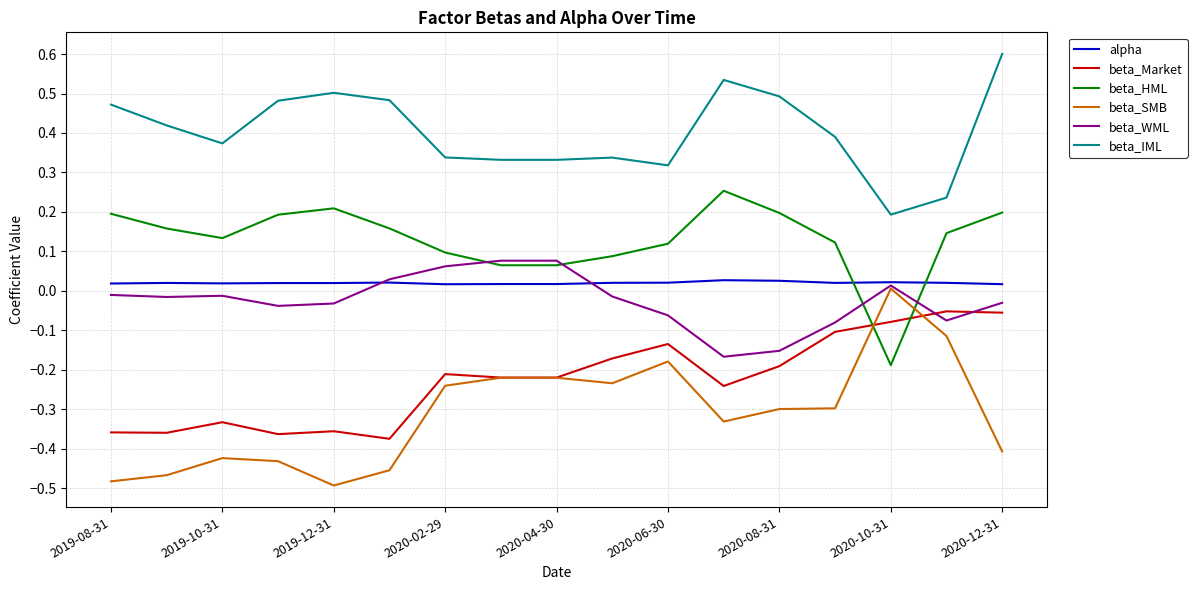

Which series has the largest total across all categories?

beta_IML